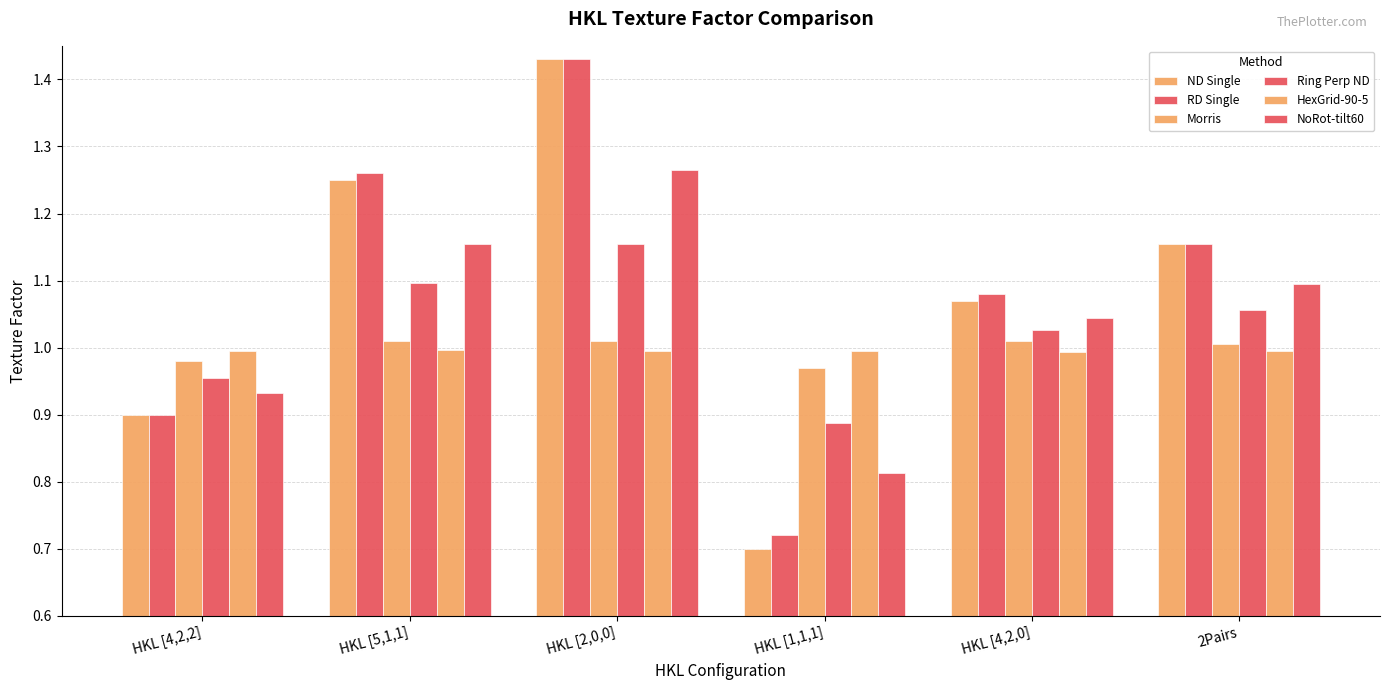

How many data points in NoRot-tilt60 are less than 1?

2